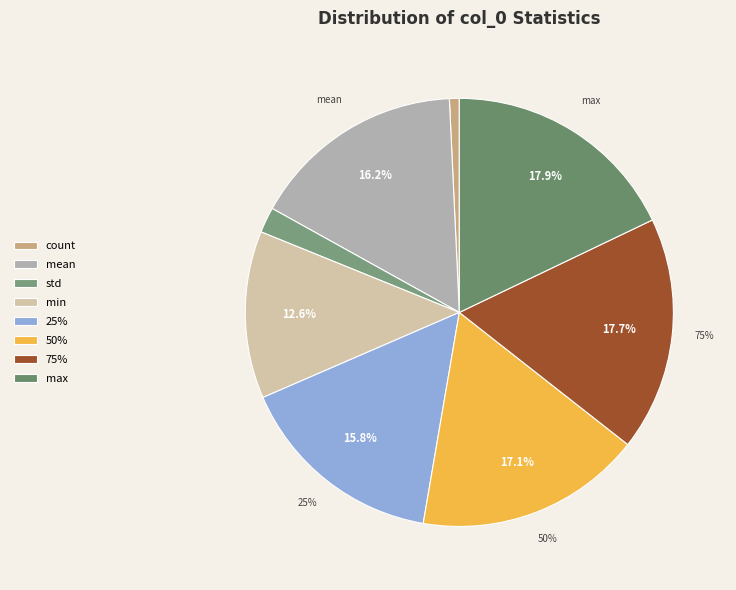

To the nearest percent, what percentage of the pie is 25%?

16%